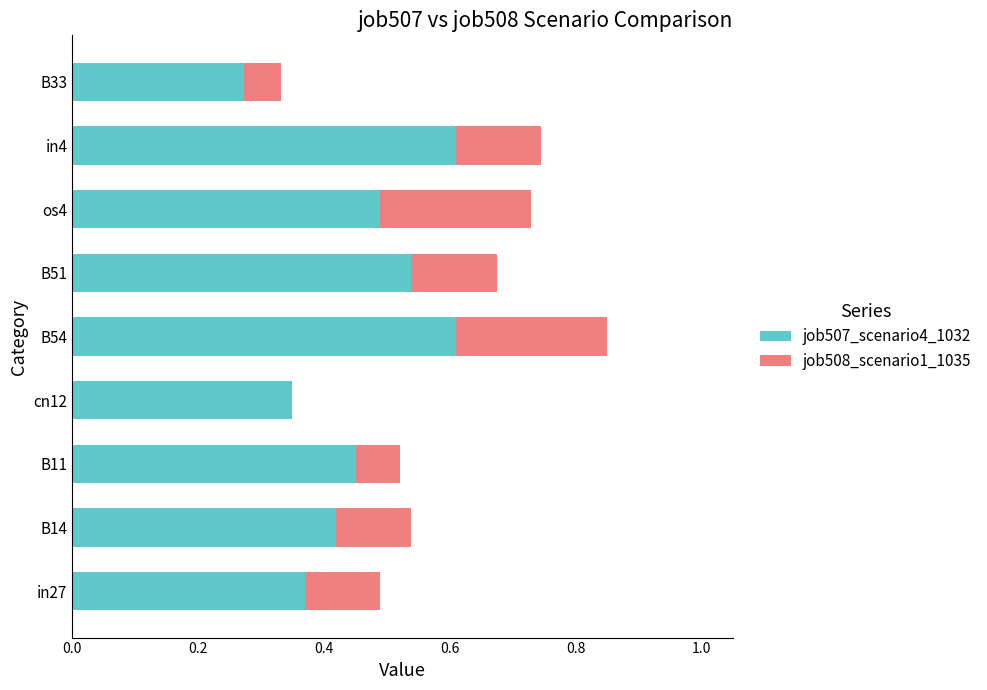

Where is job507_scenario4_1032 nearest to the value 0?

B33